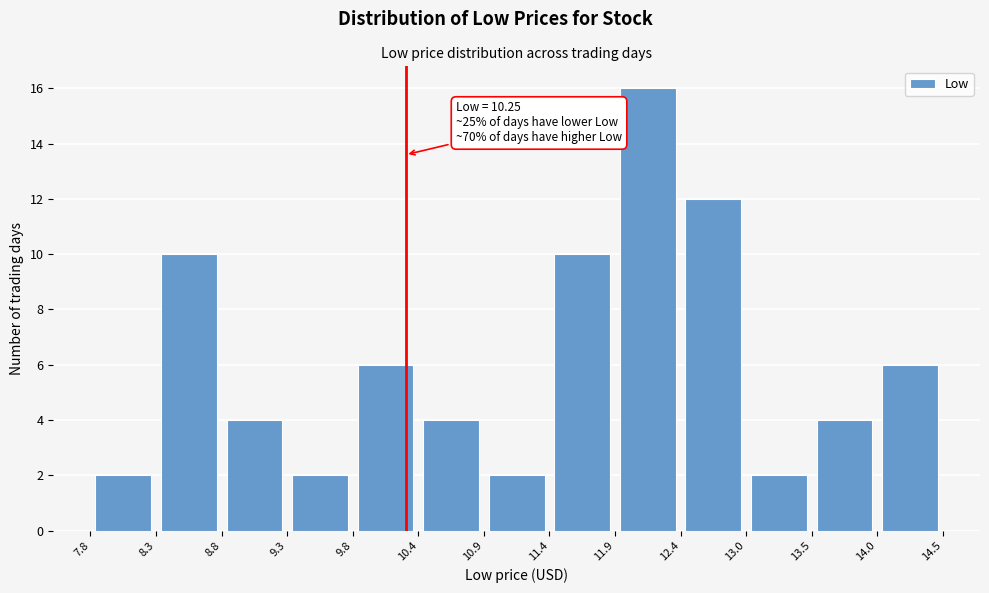

Which range on the x-axis has the tallest bar?

11.9 to 12.4